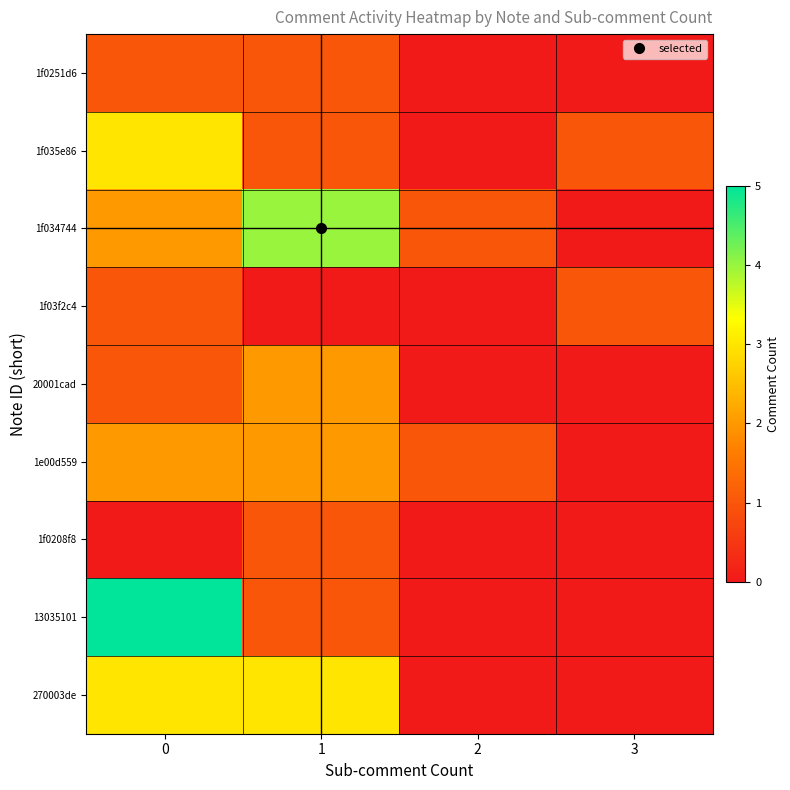

Reading left to right, extract all data points from this chart.

row_0: 1	1	0	0
row_1: 3	1	0	1
row_2: 2	4	1	0
row_3: 1	0	0	1
row_4: 1	2	0	0
row_5: 2	2	1	0
row_6: 0	1	0	0
row_7: 5	1	0	0
row_8: 3	3	0	0